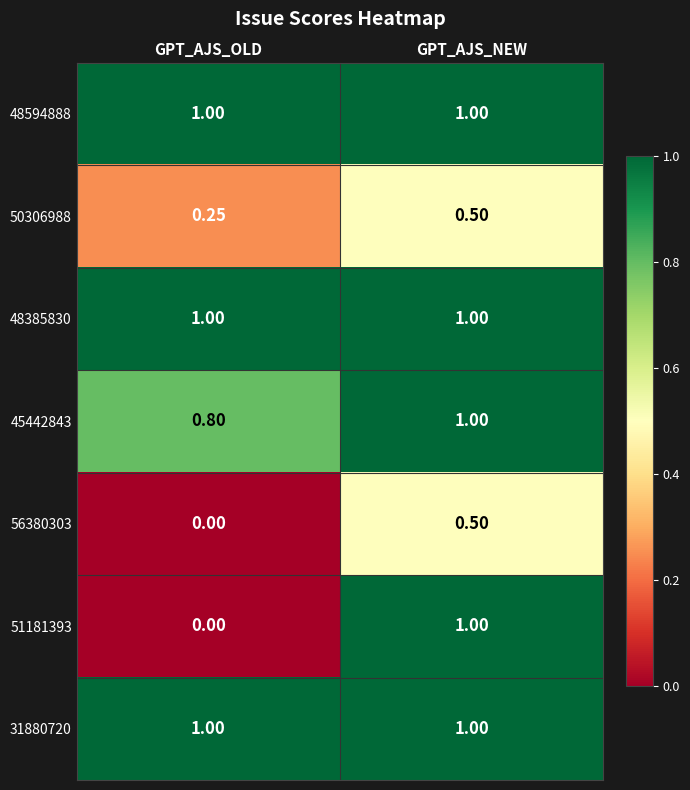

Is the value of 48594888 at GPT_AJS_NEW greater than the value of 56380303 at GPT_AJS_NEW?

Yes